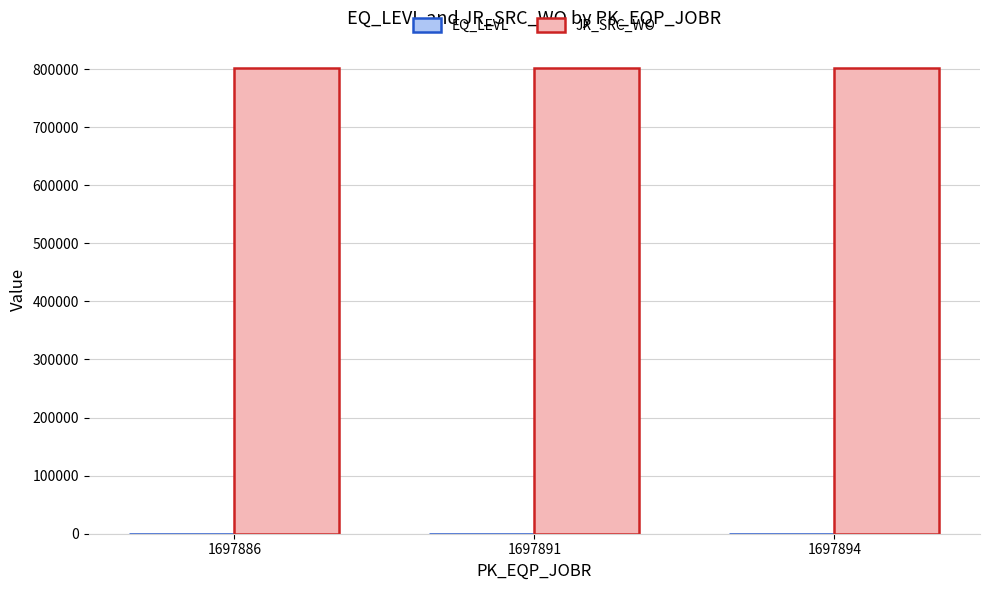

True or false: JR_SRC_WO has a value of 409515 at 1697886.

False